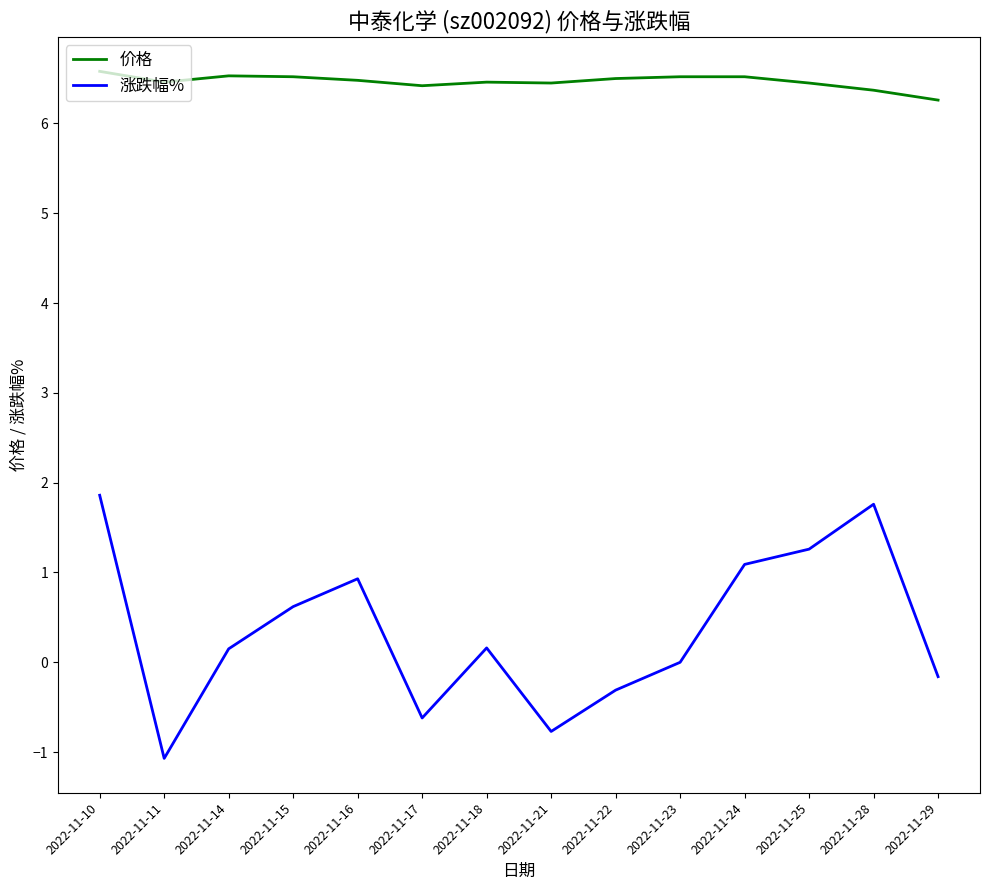

At which category does 涨跌幅% reach its first local valley?

2022-11-11